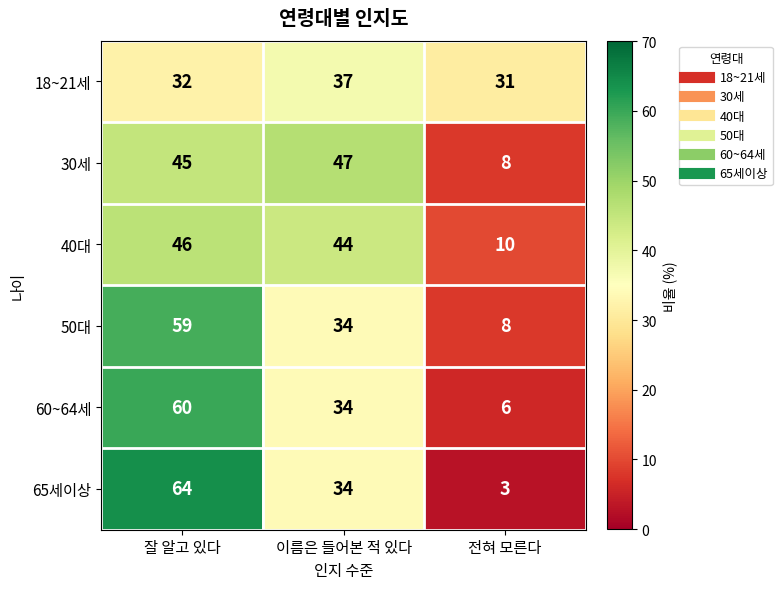

Where is 65세이상 nearest to the value 33?

이름은 들어본 적 있다